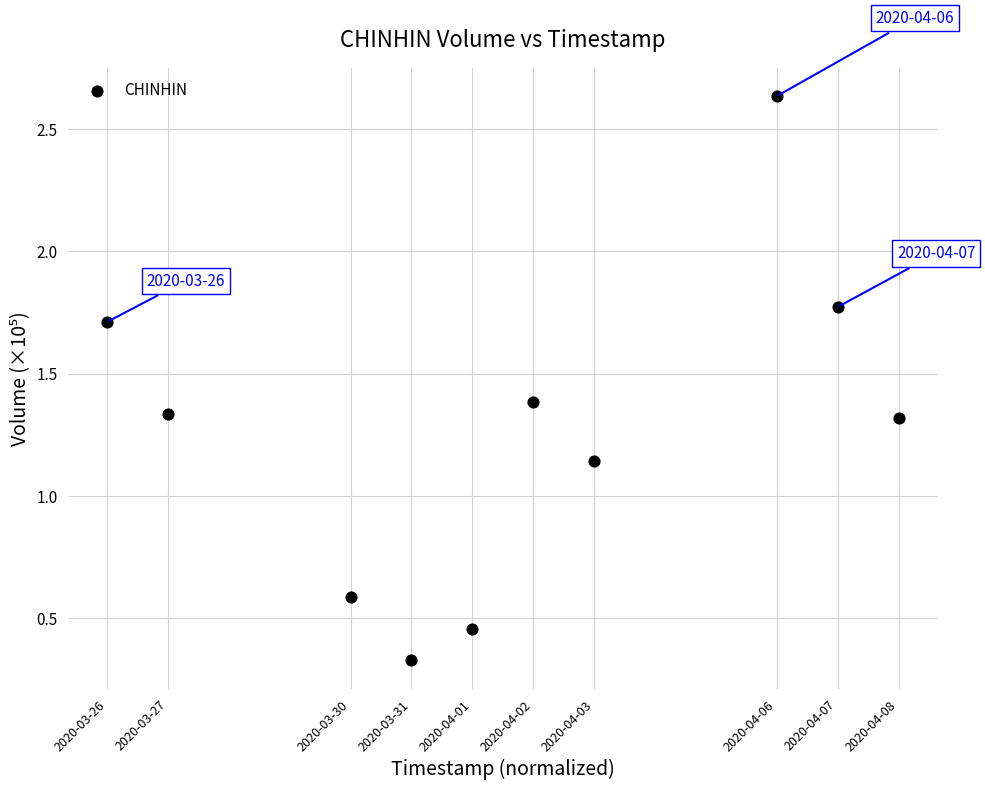

What is the average X value?

1.0